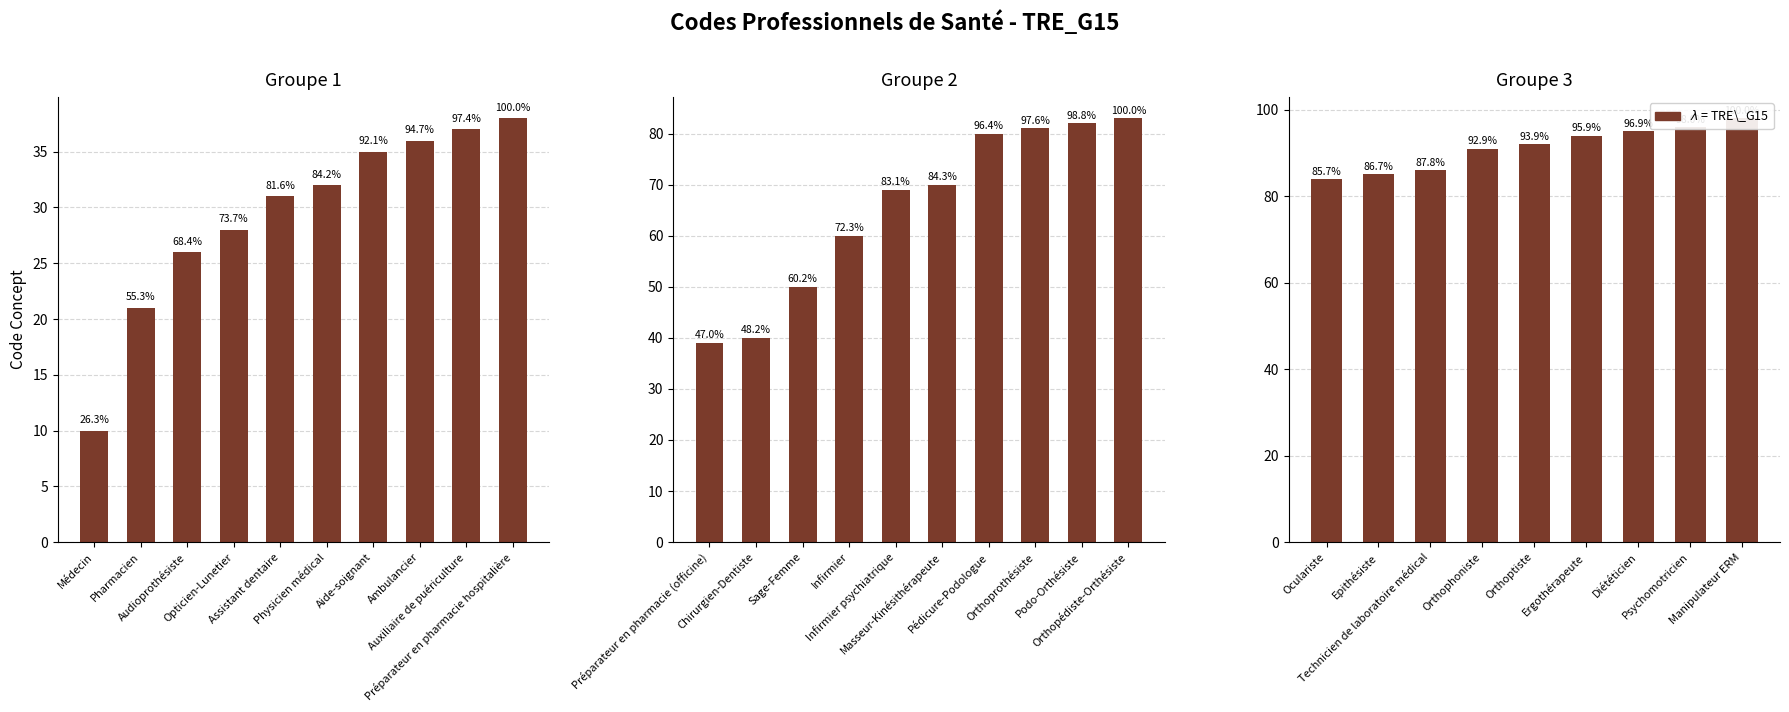

Which category has the highest value across all series?

Manipulateur ERM